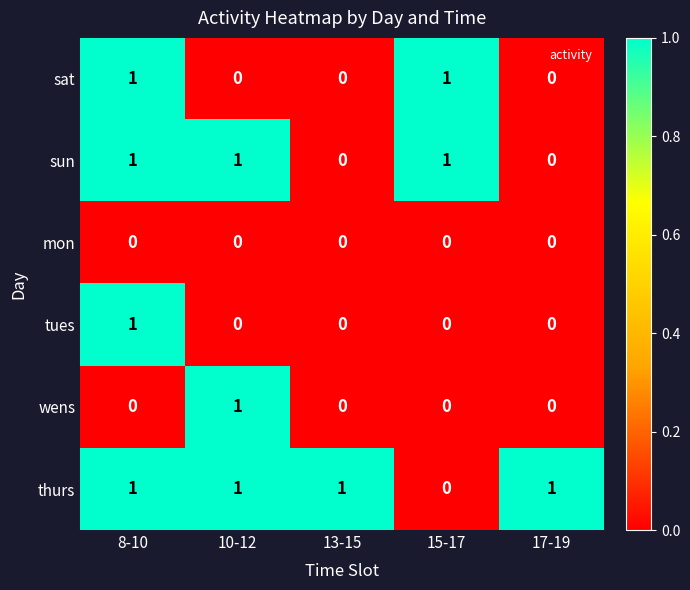

Reading right to left, what are all the values shown in this chart?

sat: 0	1	0	0	1
sun: 0	1	0	1	1
mon: 0	0	0	0	0
tues: 0	0	0	0	1
wens: 0	0	0	1	0
thurs: 1	0	1	1	1